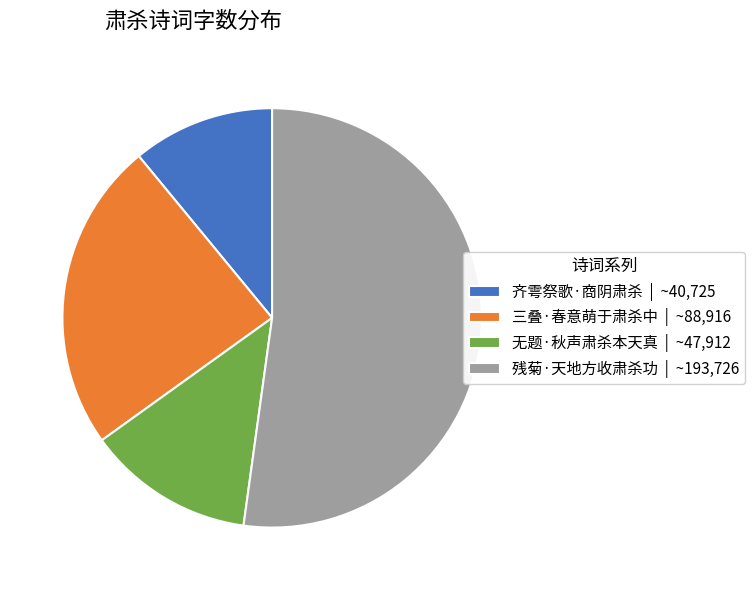

What is the largest slice in the pie chart?

残菊·天地方收肃杀功